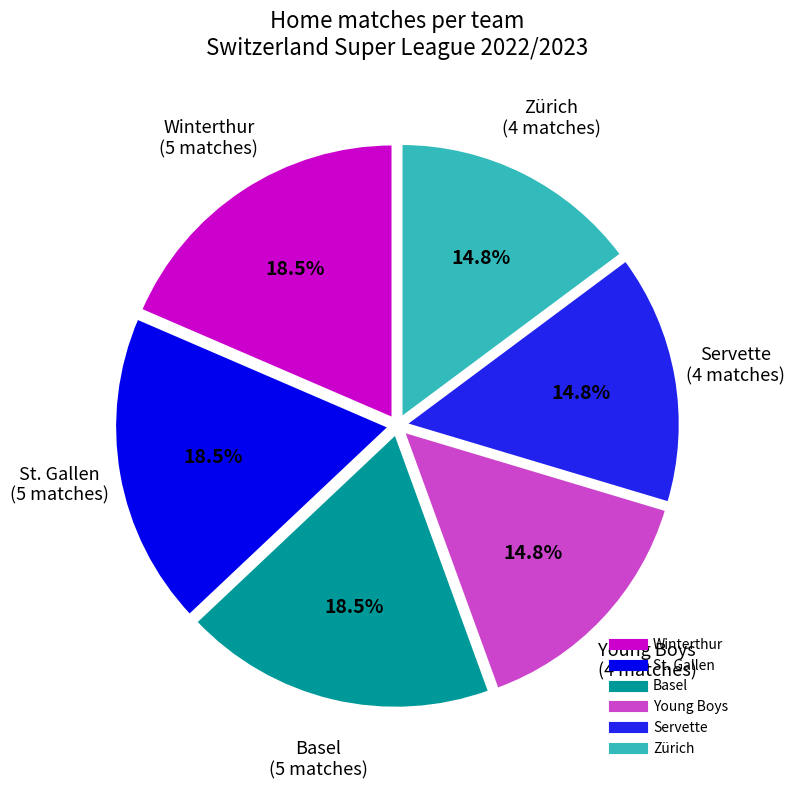

To the nearest percent, what is the average slice percentage?

17%